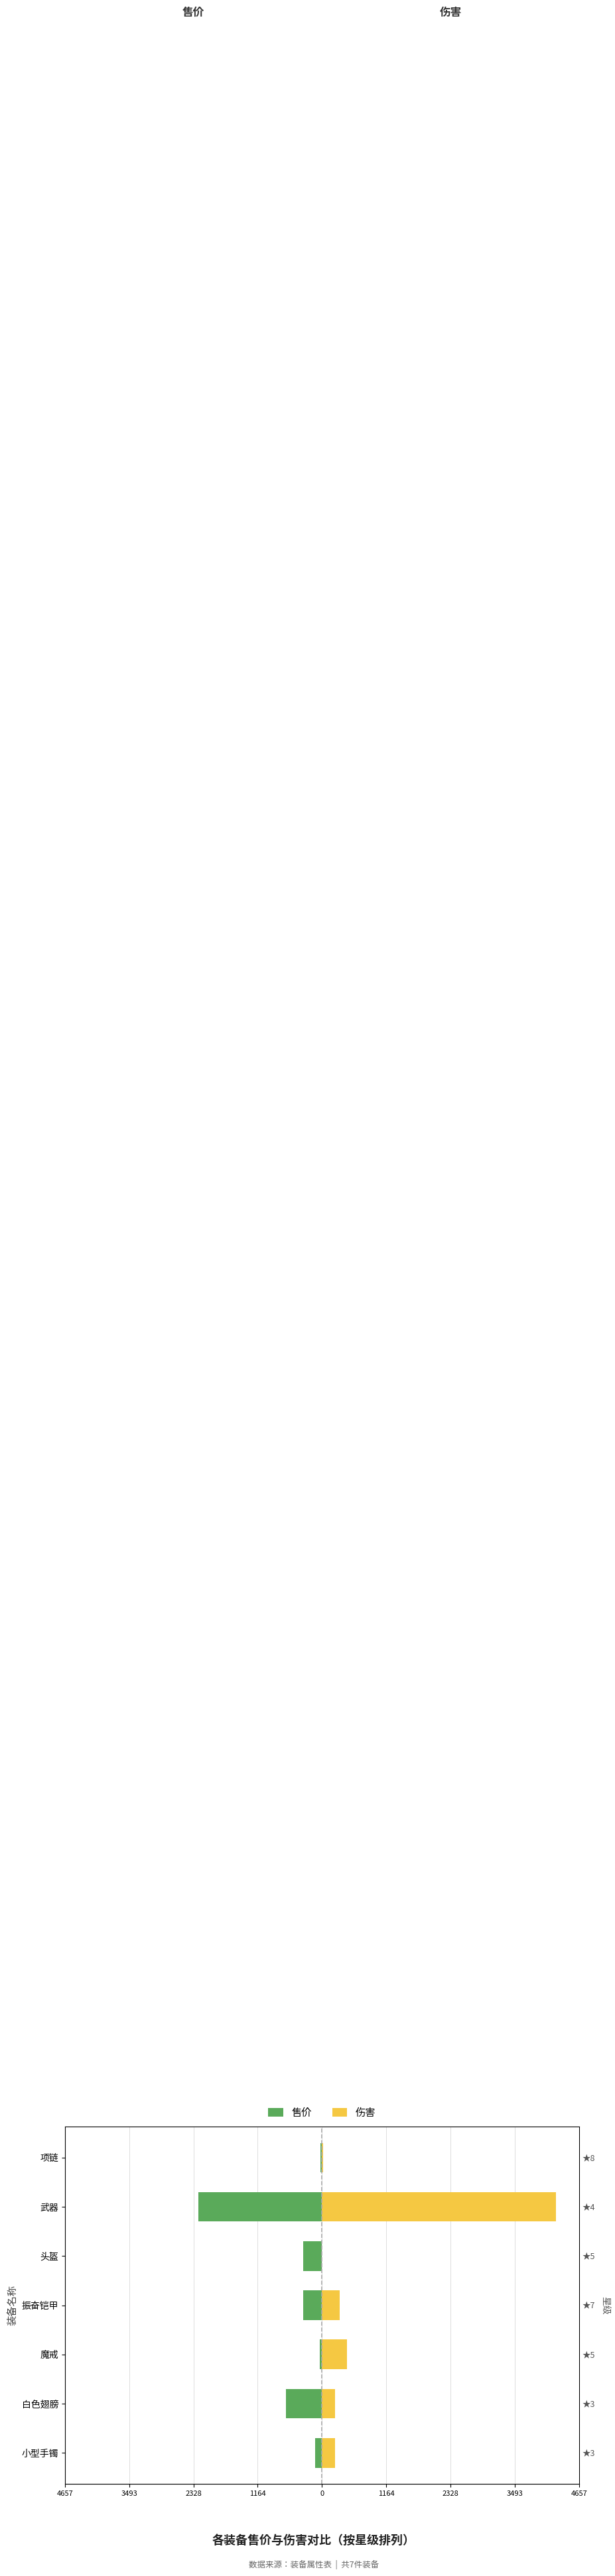

Which series has the widest spread of values?

伤害